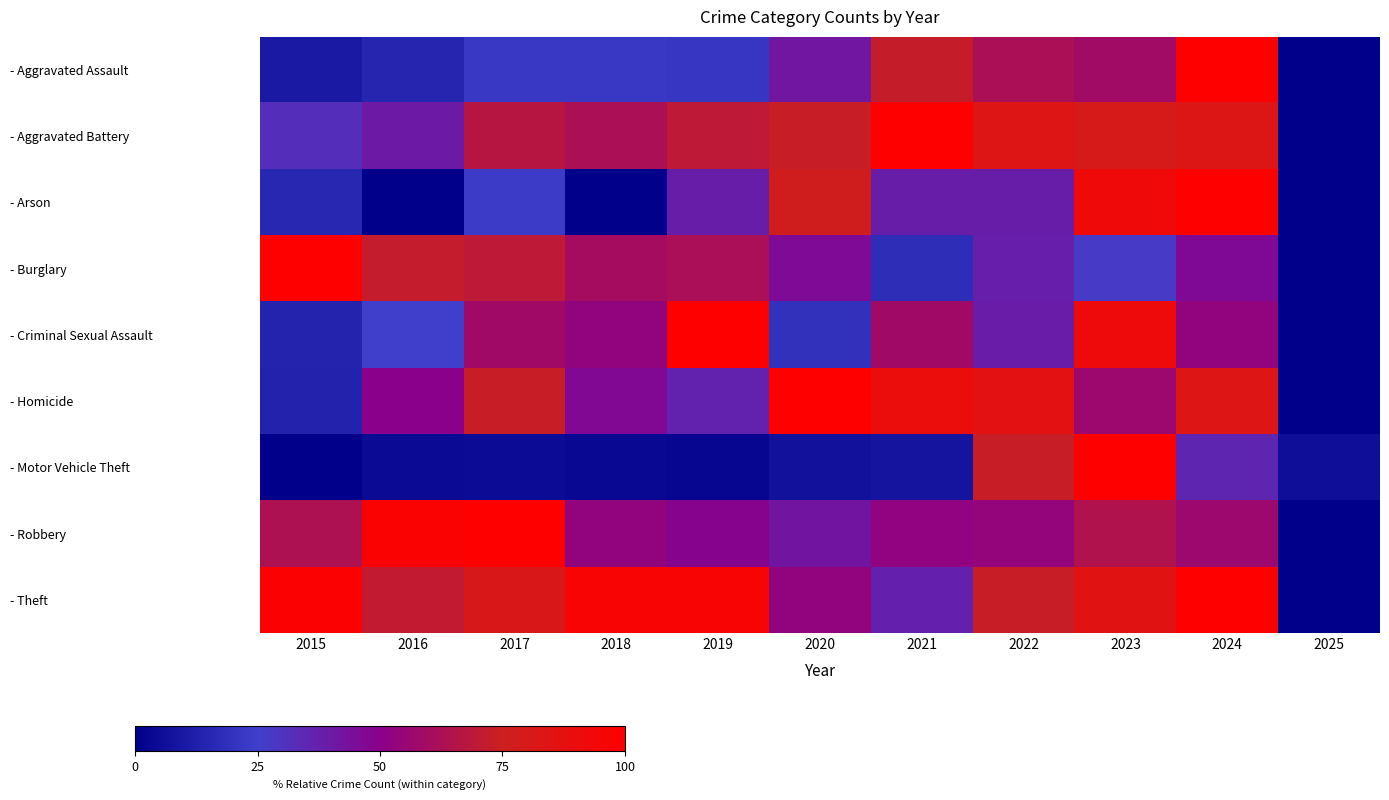

What is the difference between the highest and lowest values at 2023?

72.8